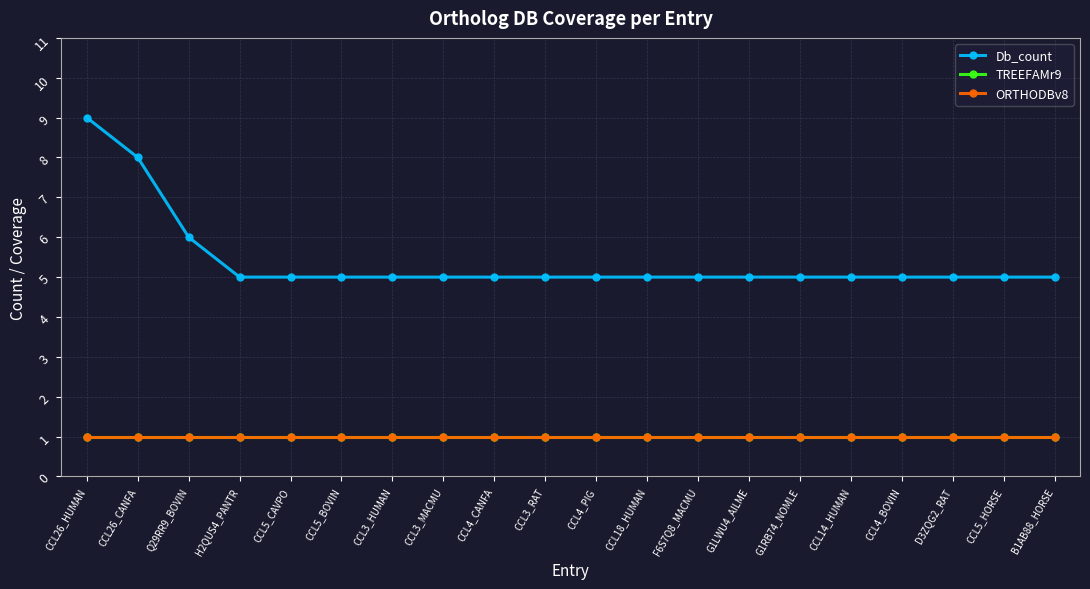

At which label is ORTHODBv8 closest to 1?

CCL26_HUMAN